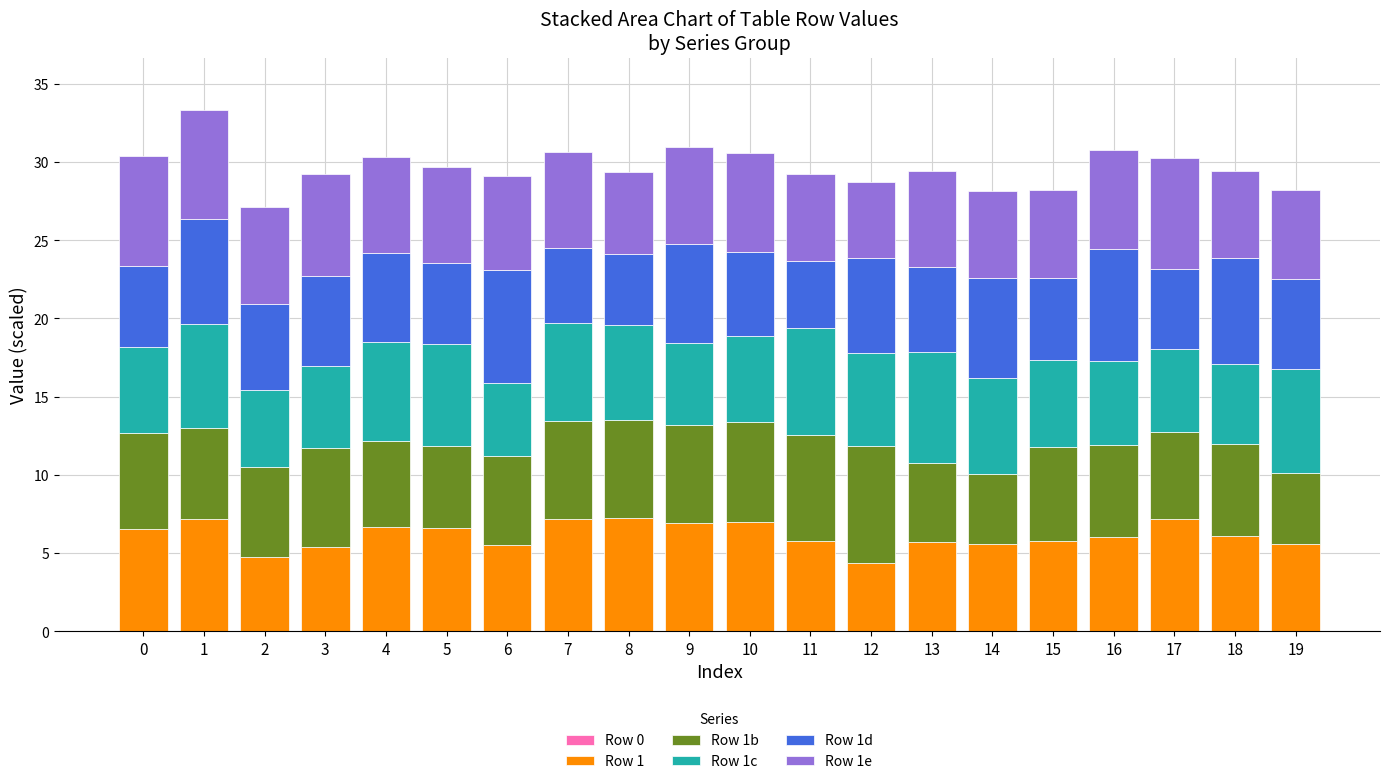

Are the bars grouped side by side (vs. stacked)?

No